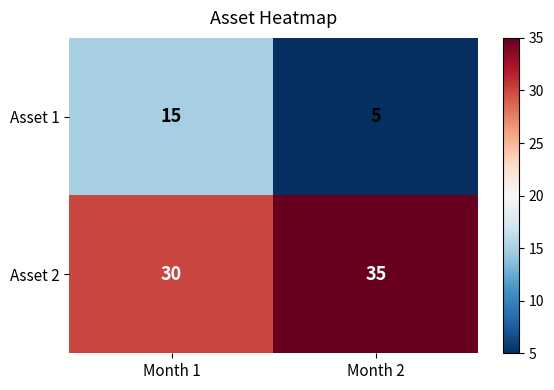

Which series changed the most between Month 1 and Month 2?

Asset 1